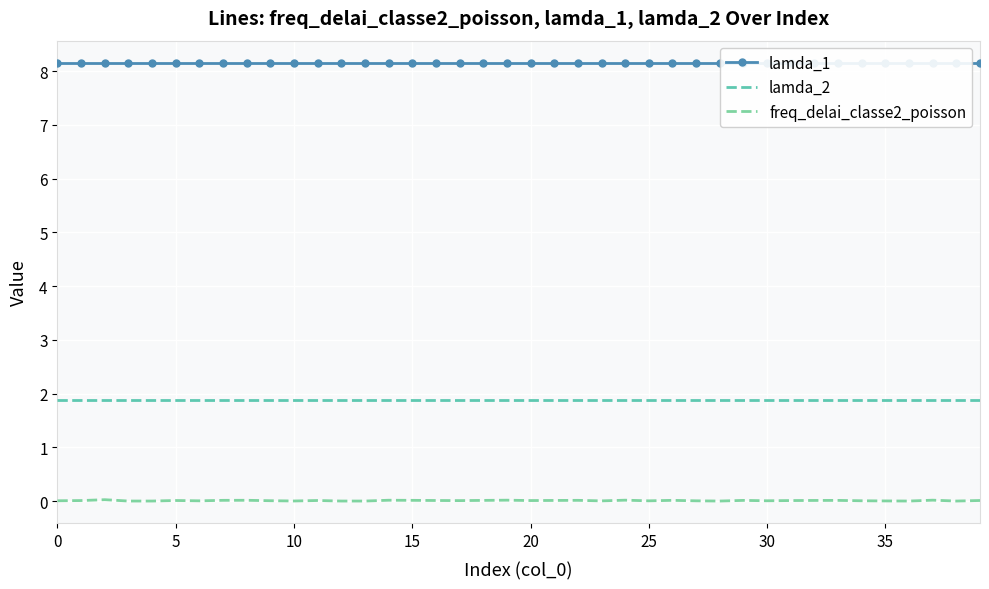

What is the label of the 20th point from the right?

20